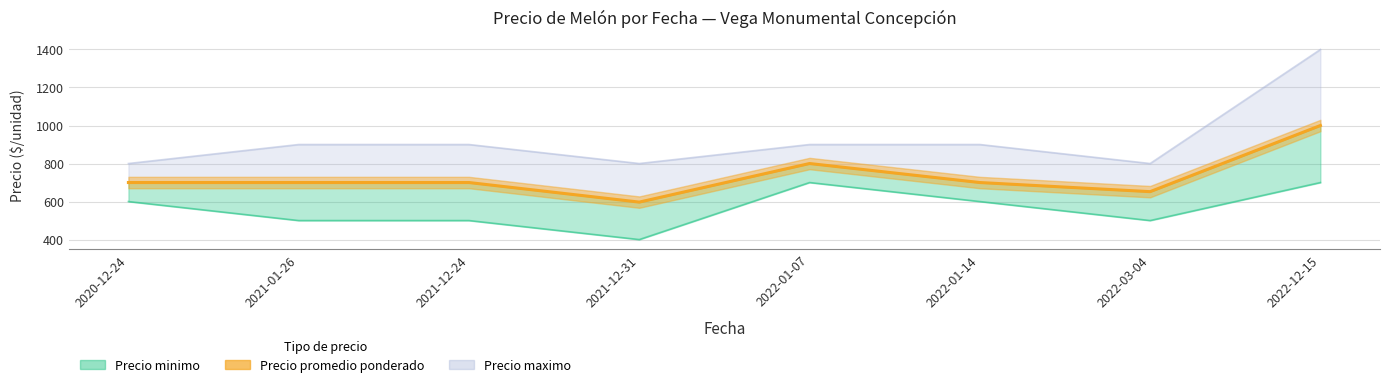

What is the value of the Precio maximo point at the 8th from the left?

1400